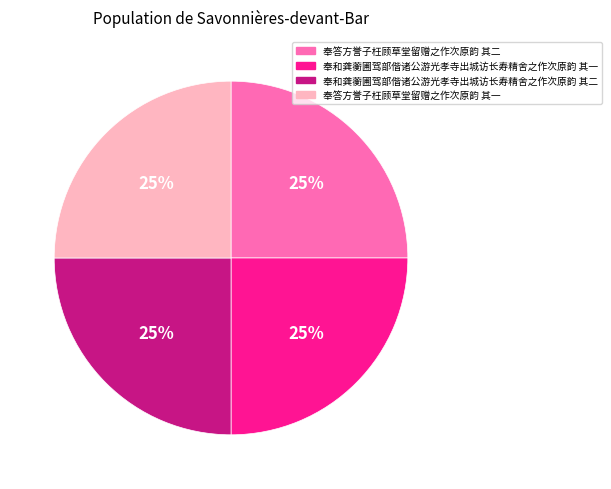

Approximately how many times larger is the value at 奉答方誉子枉顾草堂留赠之作次原韵 其一 compared to 奉答方誉子枉顾草堂留赠之作次原韵 其二?

1.0